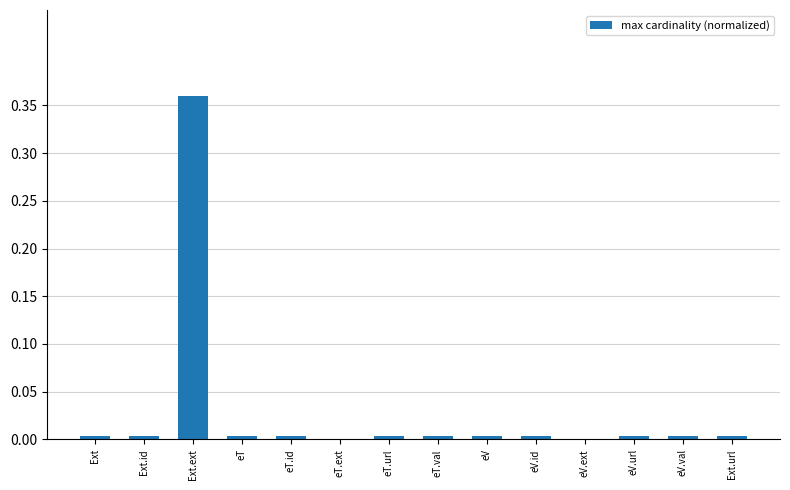

How many categories are shown in the chart?

14